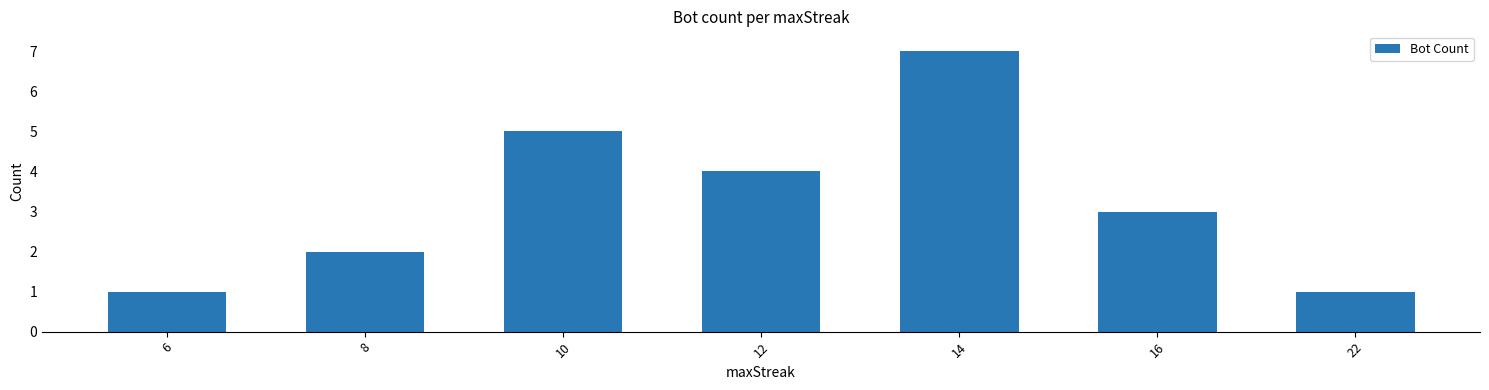

What is the sum of the values at 10 and 14?

12